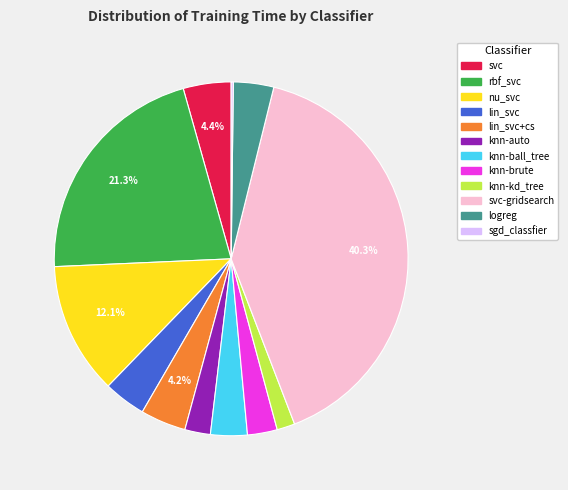

Is there any slice that represents more than half of the pie?

No